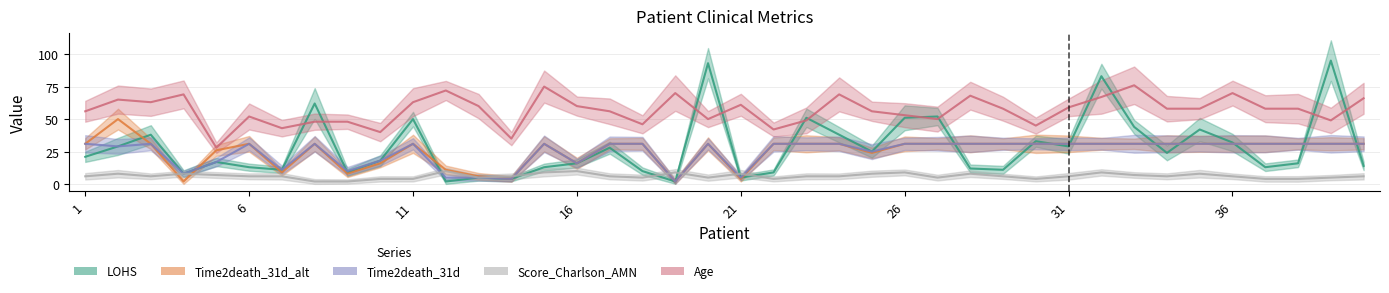

What is the total value across all series at 40?

211